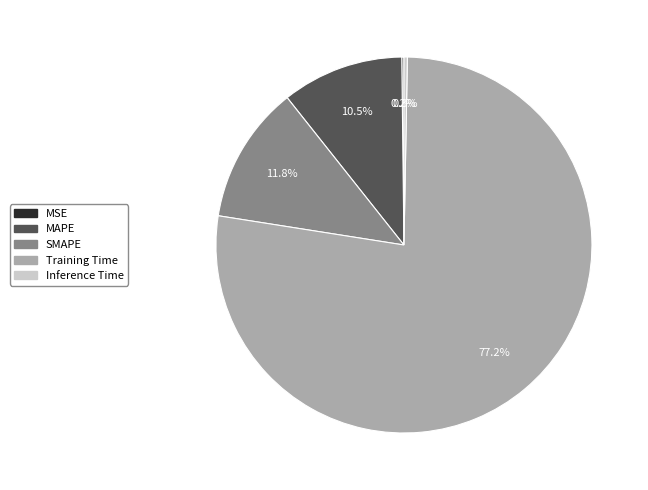

Between Inference Time and MAPE, which is larger?

MAPE